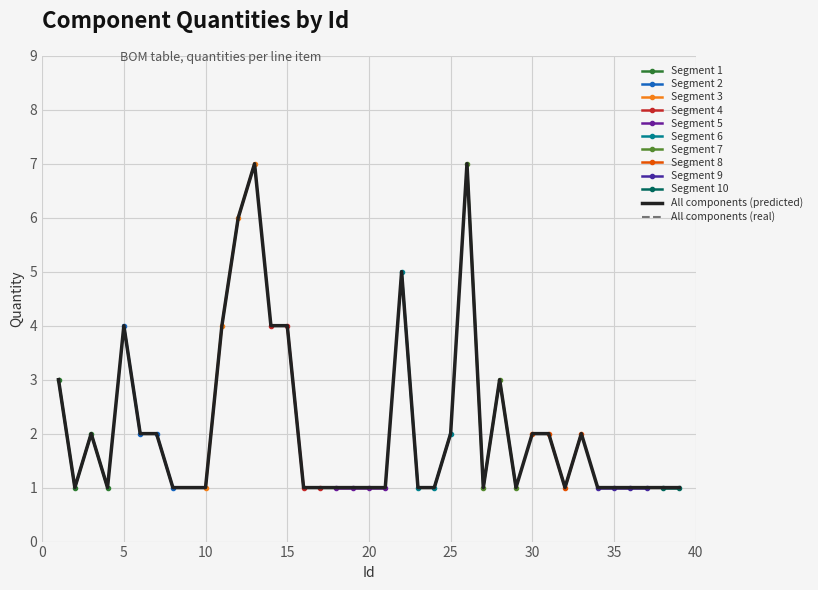

What is the average value?

2